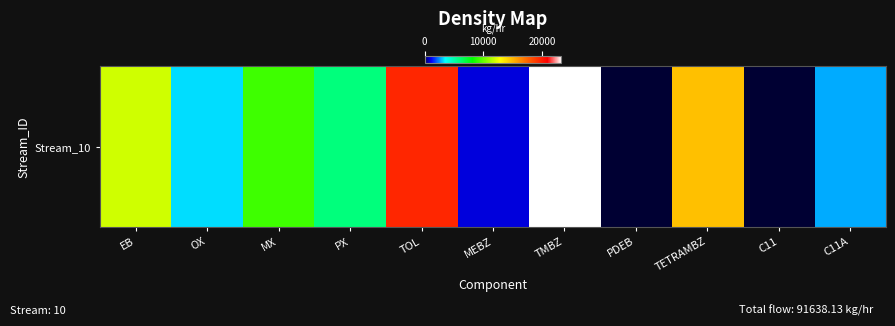

What is the change in value from TOL to TMBZ?

+3642.4